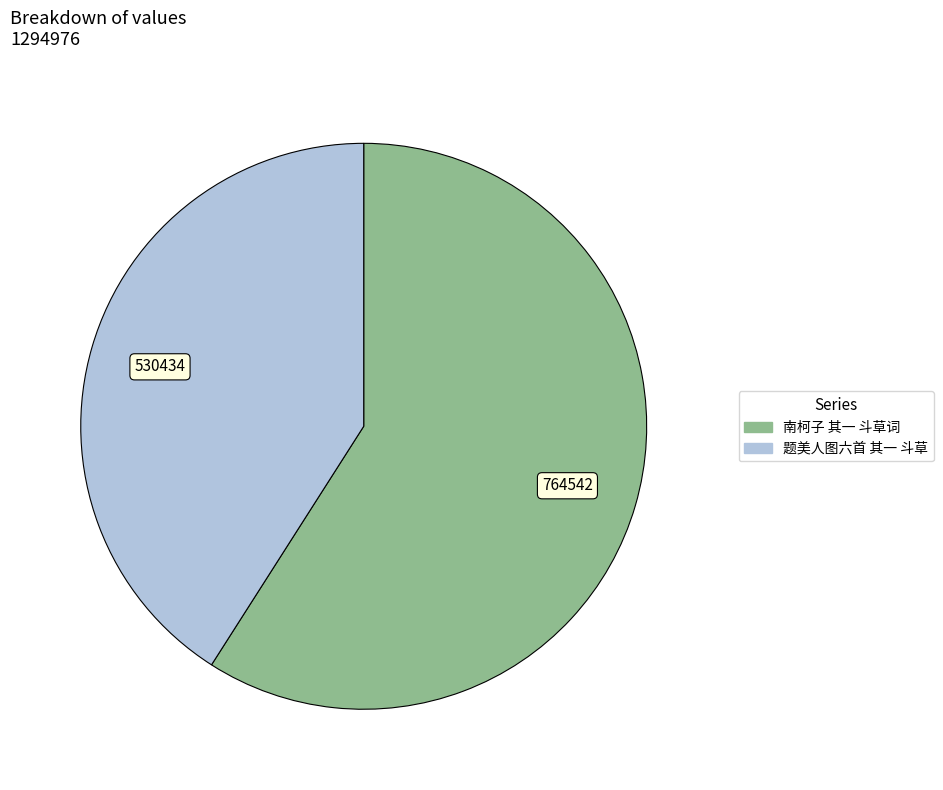

True or false: 南柯子 其一 斗草词 accounts for 59% of the total.

True